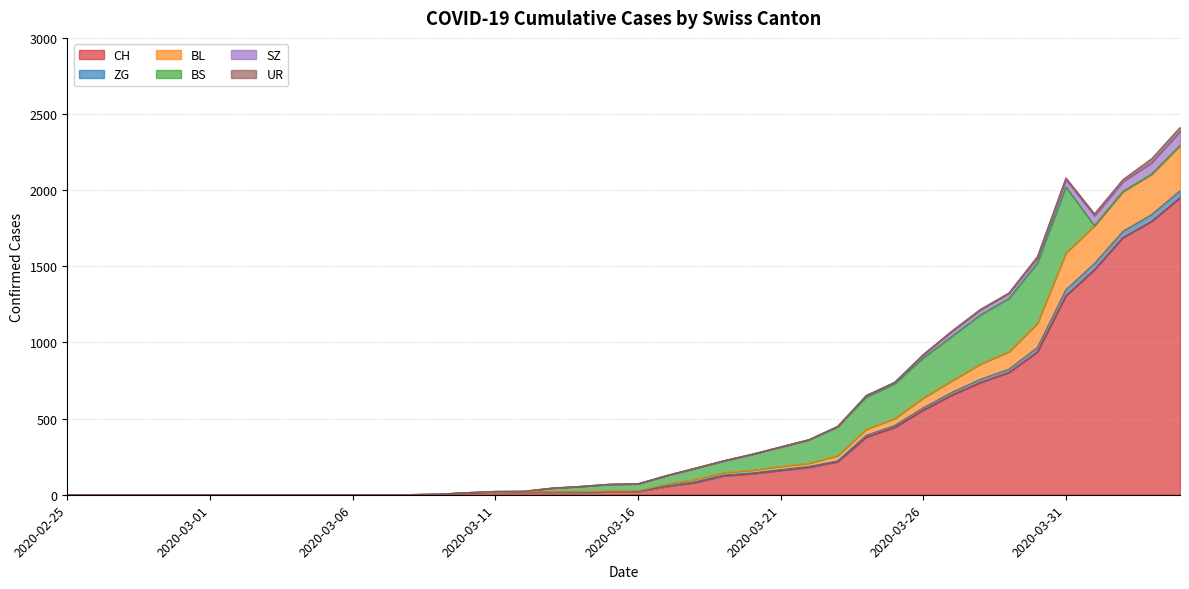

Where is CH nearest to the value 975?

2020-03-30